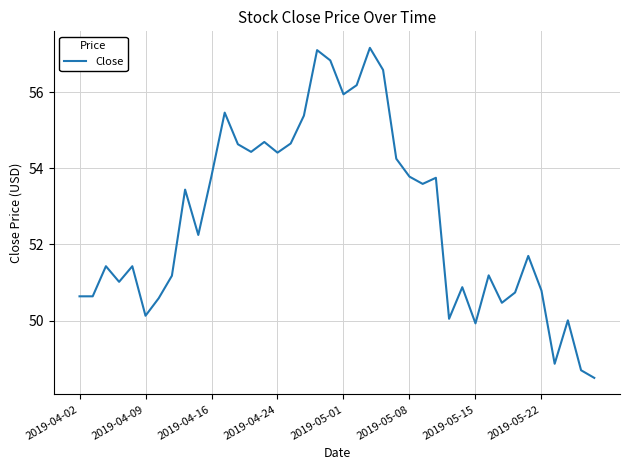

What is the average value?

52.7